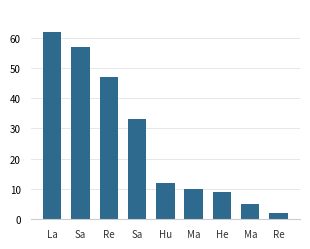

Is it true that the value at La is 40?

False